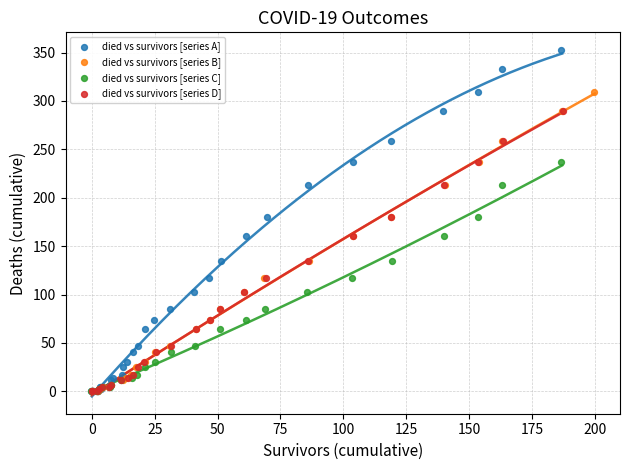

Which series reaches the maximum Y coordinate?

died vs survivors [series A]